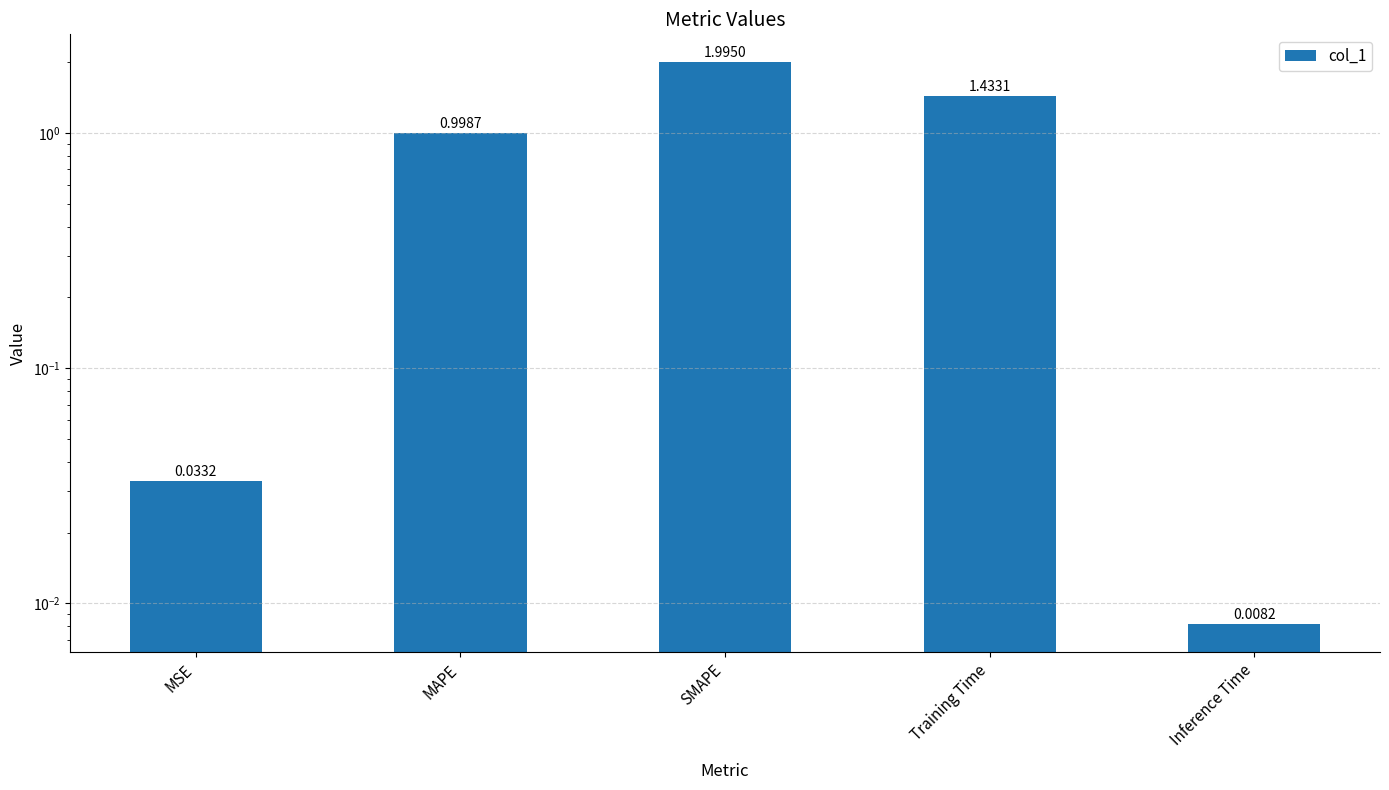

True or false: the data shows 2.0 at Training Time.

False